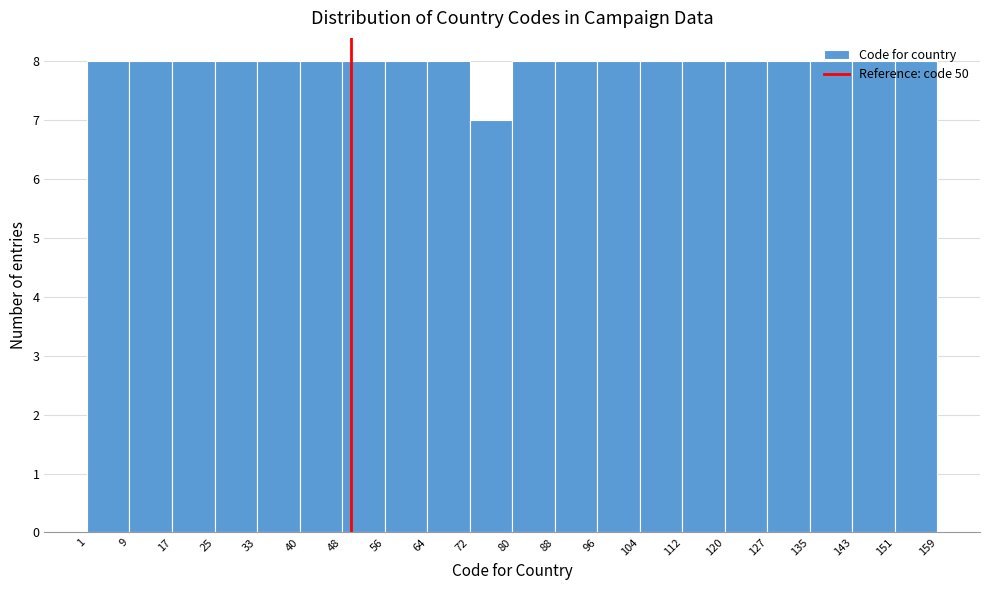

Reading left to right, transcribe this chart: for each bar, give the range it covers on the x-axis and its height. The values are not printed on the chart, so give them approximately, as read against the axis.

1 to 9: 8
9 to 17: 8
17 to 25: 8
25 to 33: 8
33 to 40: 8
40 to 48: 8
48 to 56: 8
56 to 64: 8
64 to 72: 8
72 to 80: 7
80 to 88: 8
88 to 96: 8
96 to 104: 8
104 to 112: 8
112 to 120: 8
120 to 127: 8
127 to 135: 8
135 to 143: 8
143 to 151: 8
151 to 159: 8